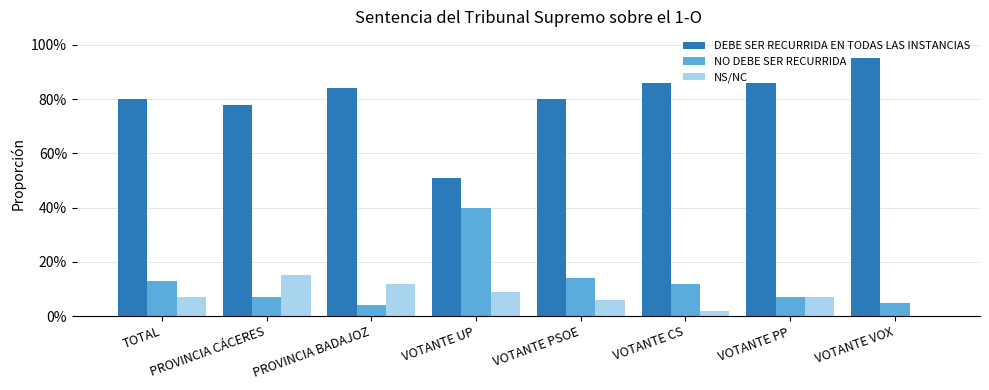

Count the NS/NC values in the range 0 to 1.

8